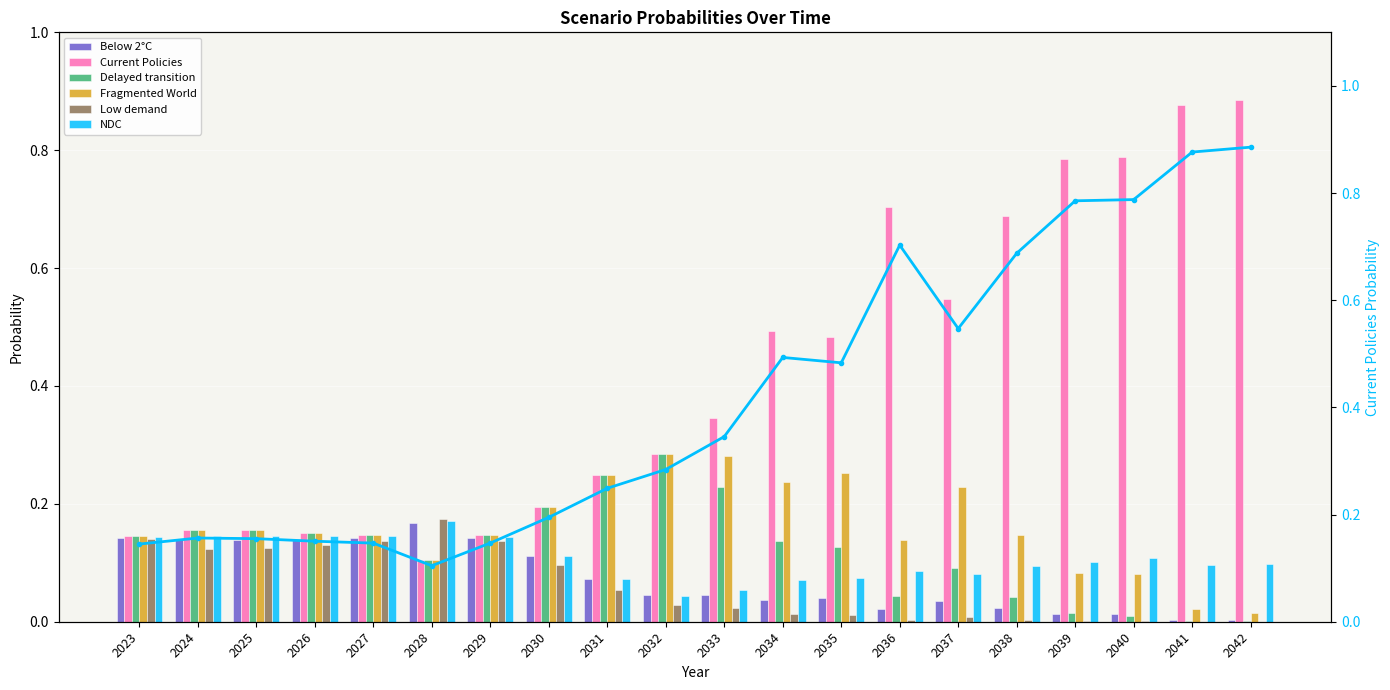

Which series changed the most between 2030 and 2039?

Current Policies